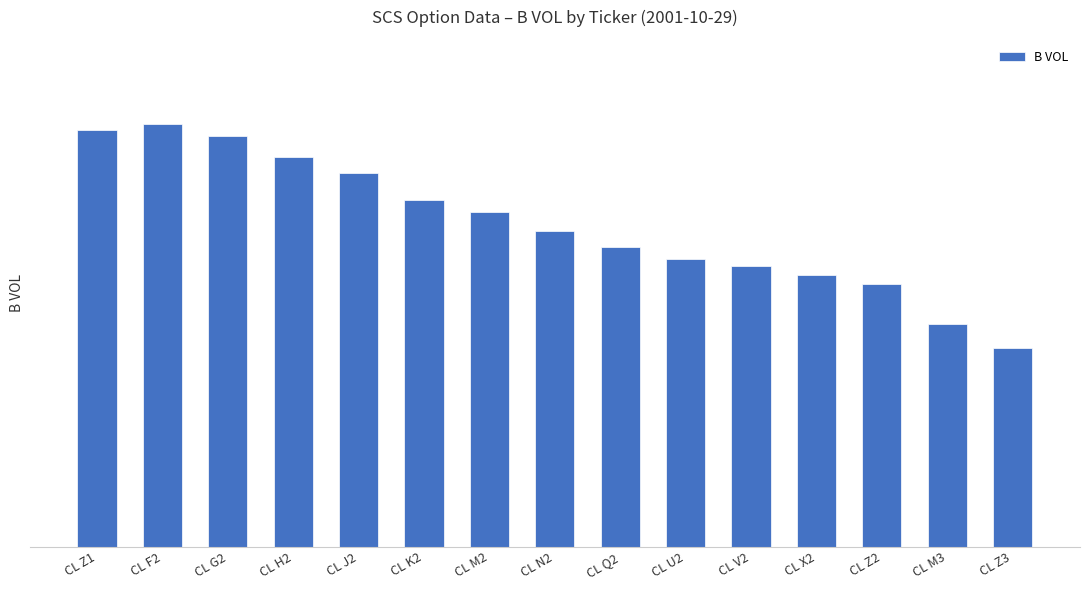

Are the bars grouped side by side (vs. stacked)?

No